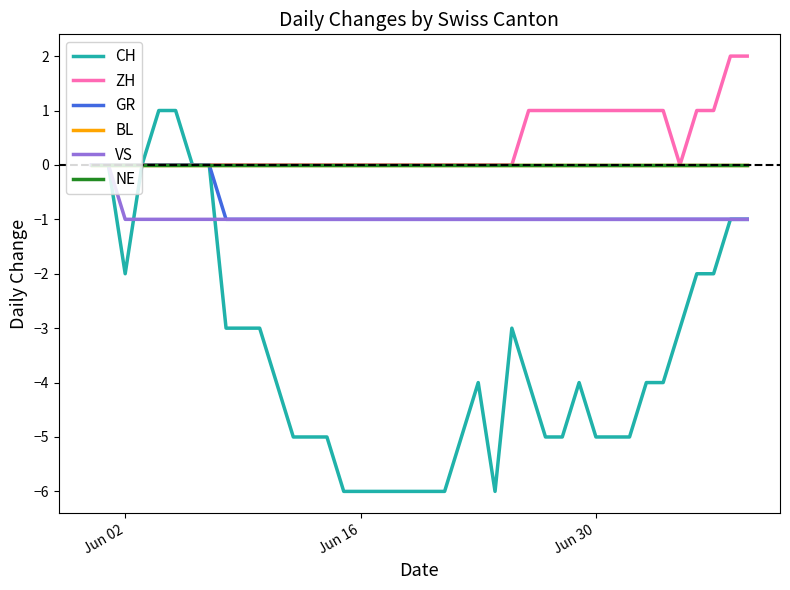

Does the chart display data point markers on the line(s)?

No